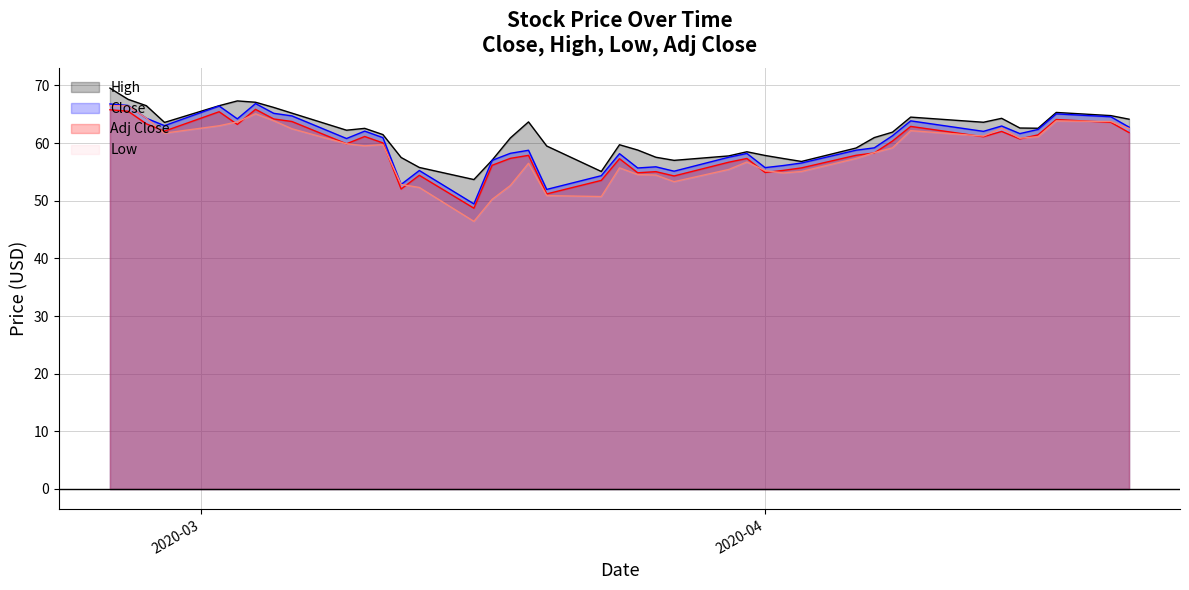

Which series has the widest spread of values?

Low